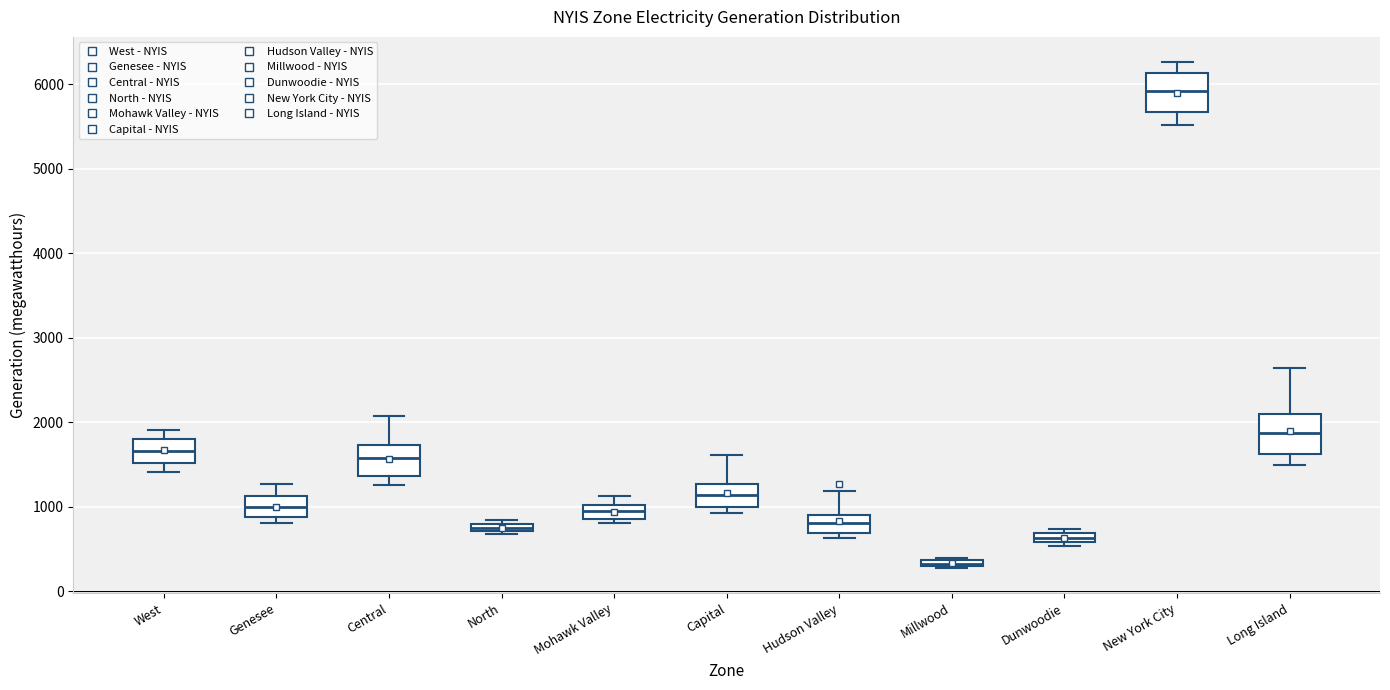

Which box's median line is the highest?

New York City